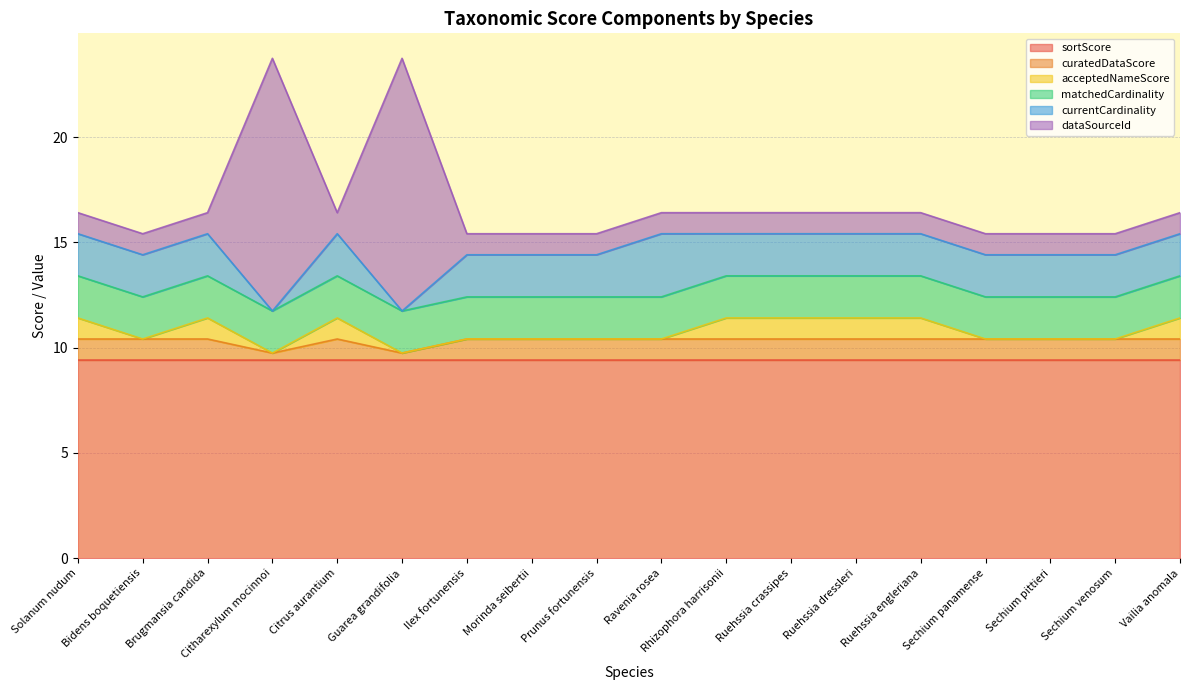

Where is the first local maximum for dataSourceId?

Citharexylum mocinnoi